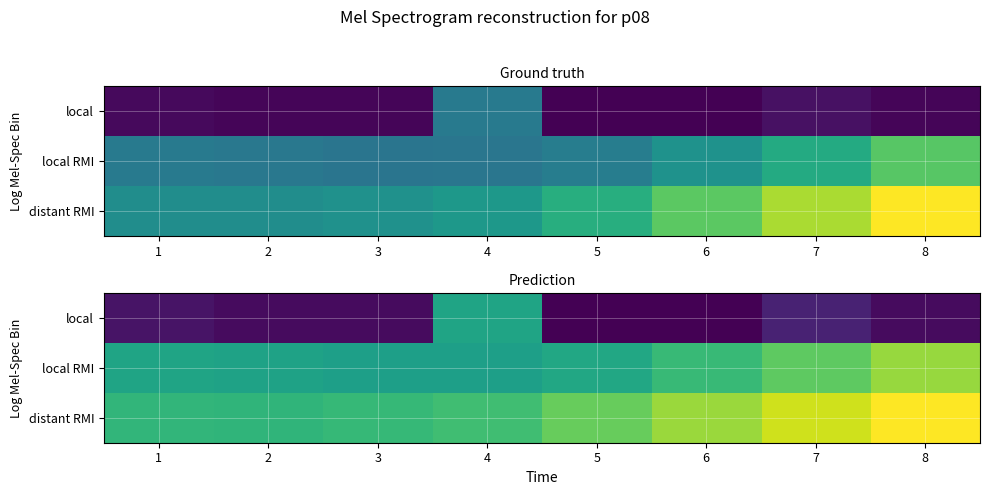

What is the difference between the maximum and minimum values in the distant RMI series?

0.5